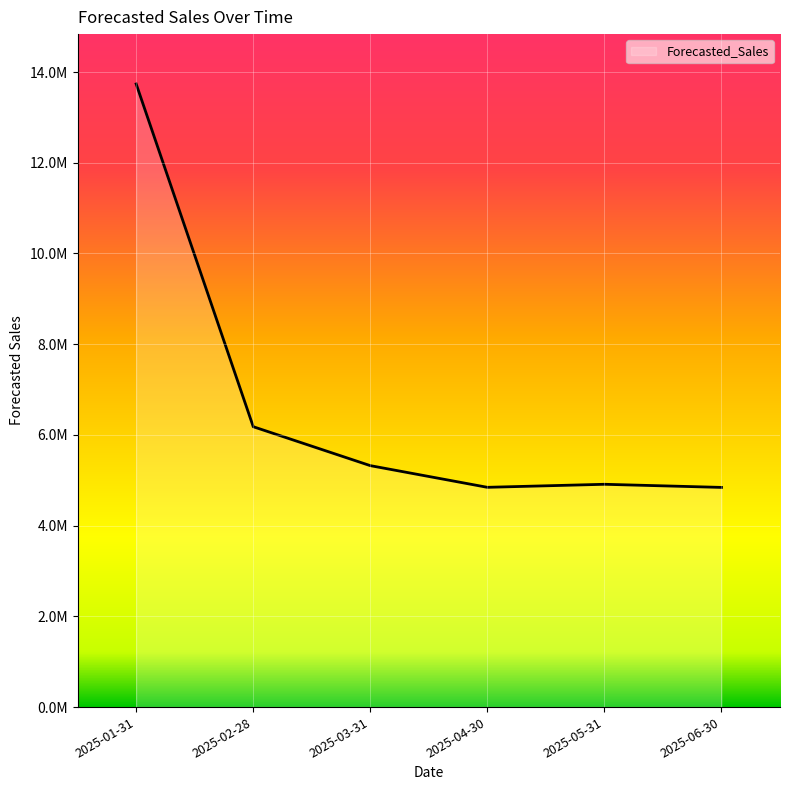

What is the sum of the values at 2025-01-31 and 2025-02-28?

19918202.3